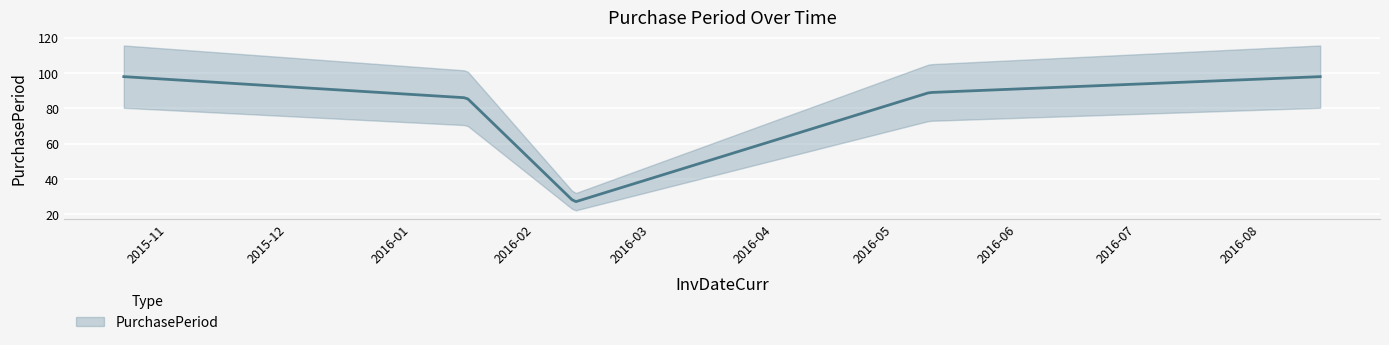

Where is the first local minimum?

2016-02-11